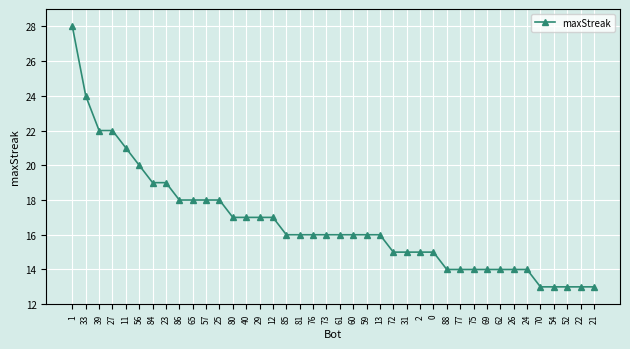

How many data points does each series have?

40